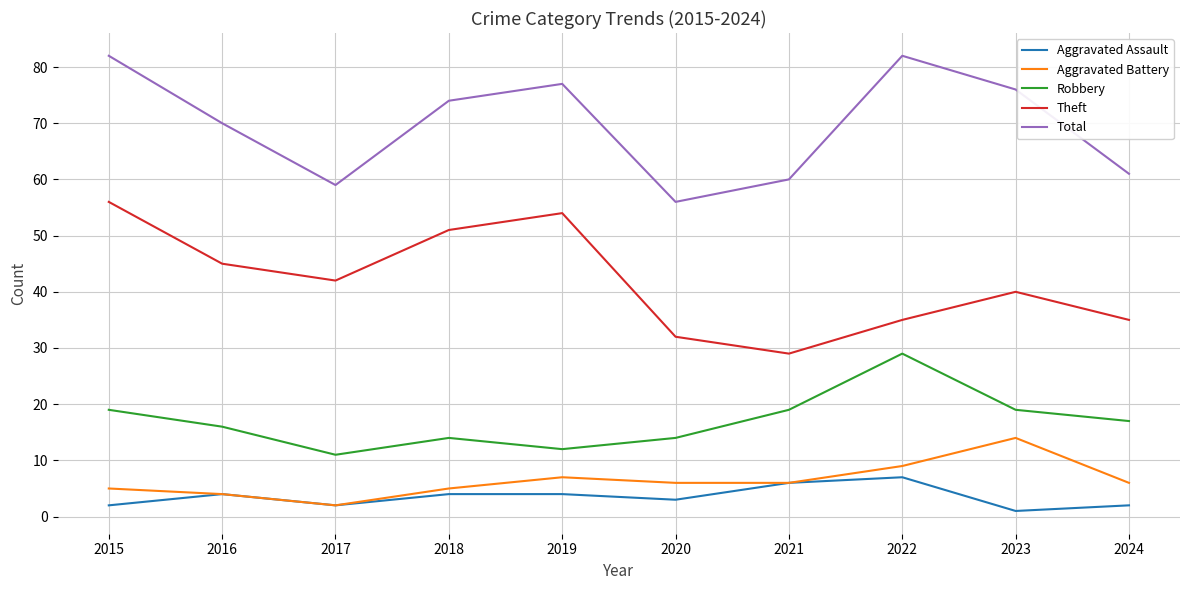

True or false: Aggravated Battery has a value of 7 at 2019.

True